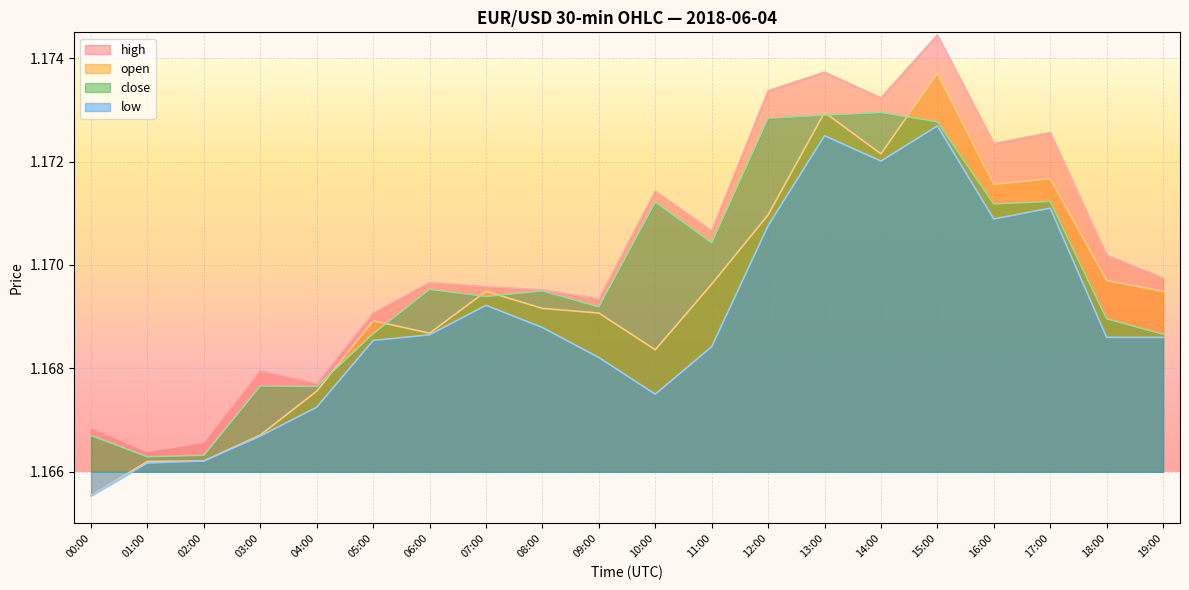

What is the maximum value for low?

1.2